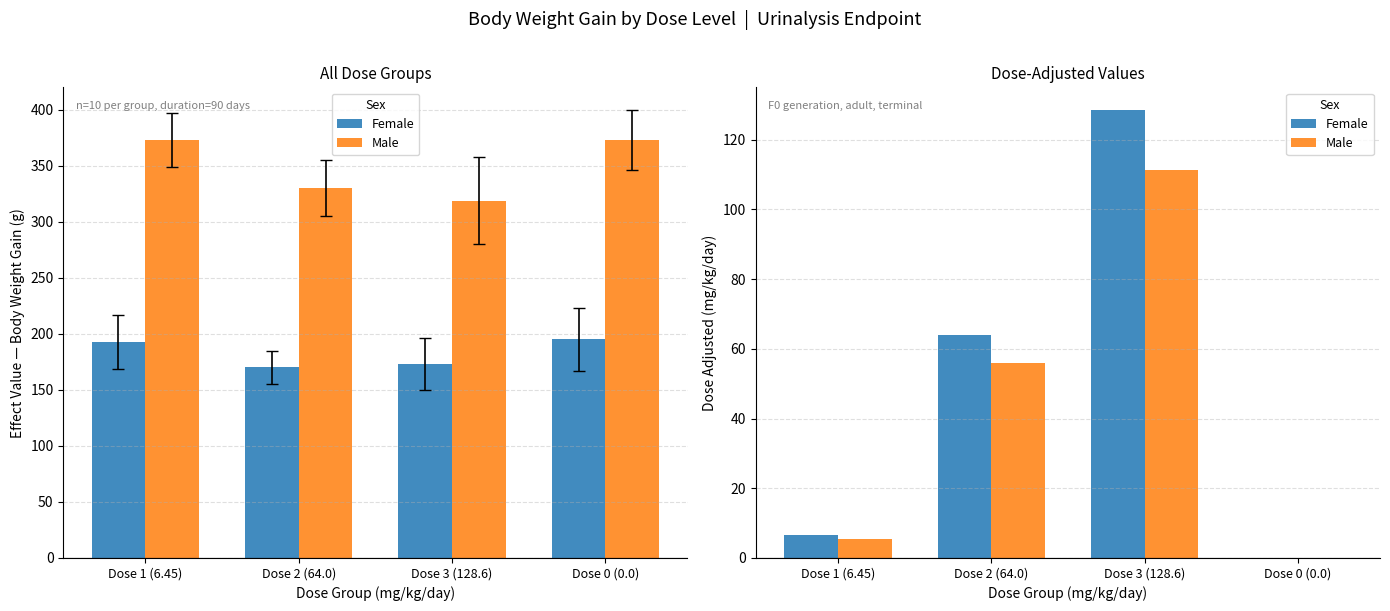

How many values in the Male series are below 56?

2